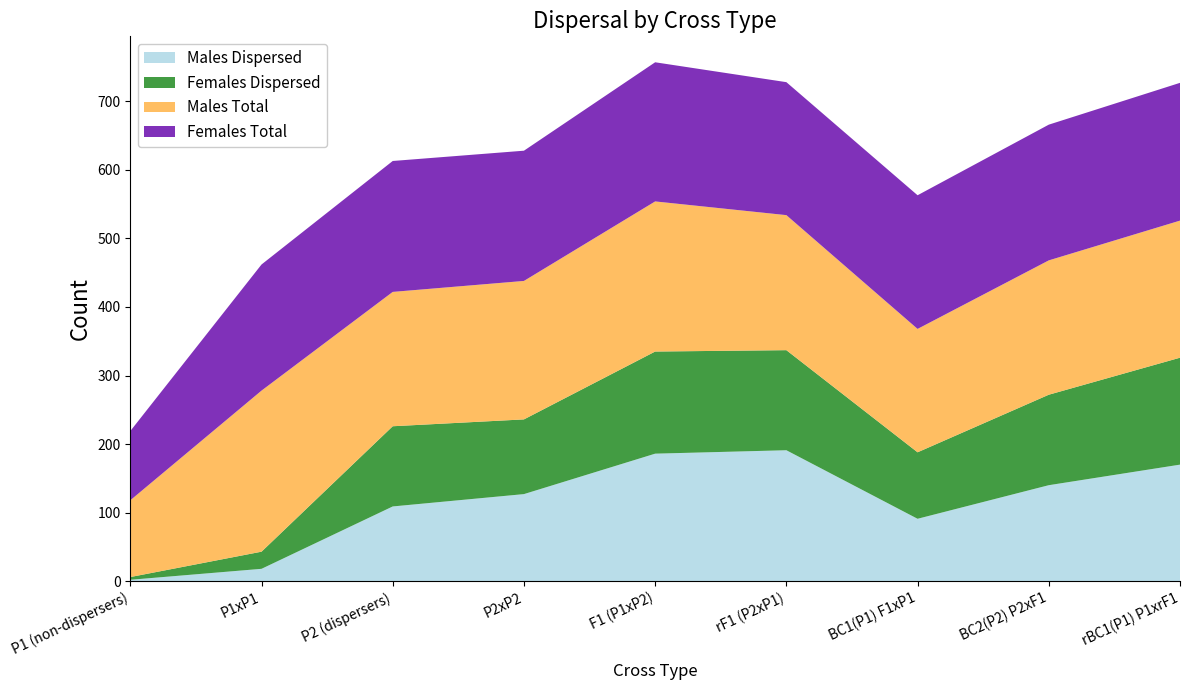

Reading left to right, what are all the values shown in this chart?

Males Dispersed: 2	18	109	127	186	191	91	140	170
Females Dispersed: 4	25	117	109	149	146	97	132	156
Males Total: 112	235	196	202	219	197	180	196	200
Females Total: 101	184	191	190	203	194	195	198	201